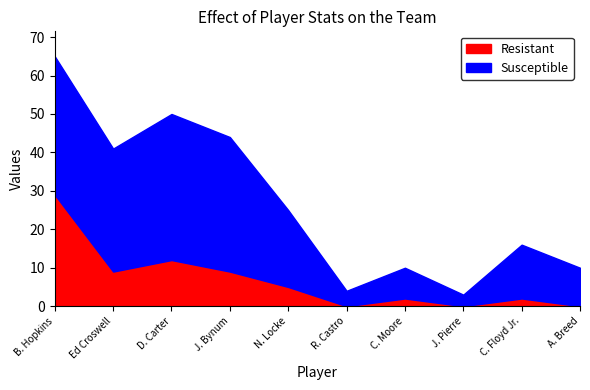

How many interior local valleys does the Susceptible series have?

3